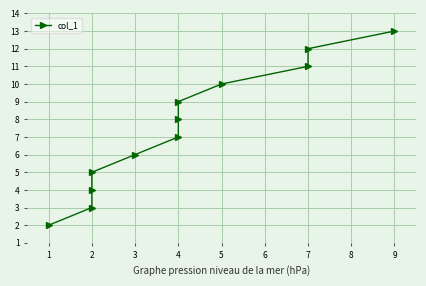

How many lines are shown in the chart?

1